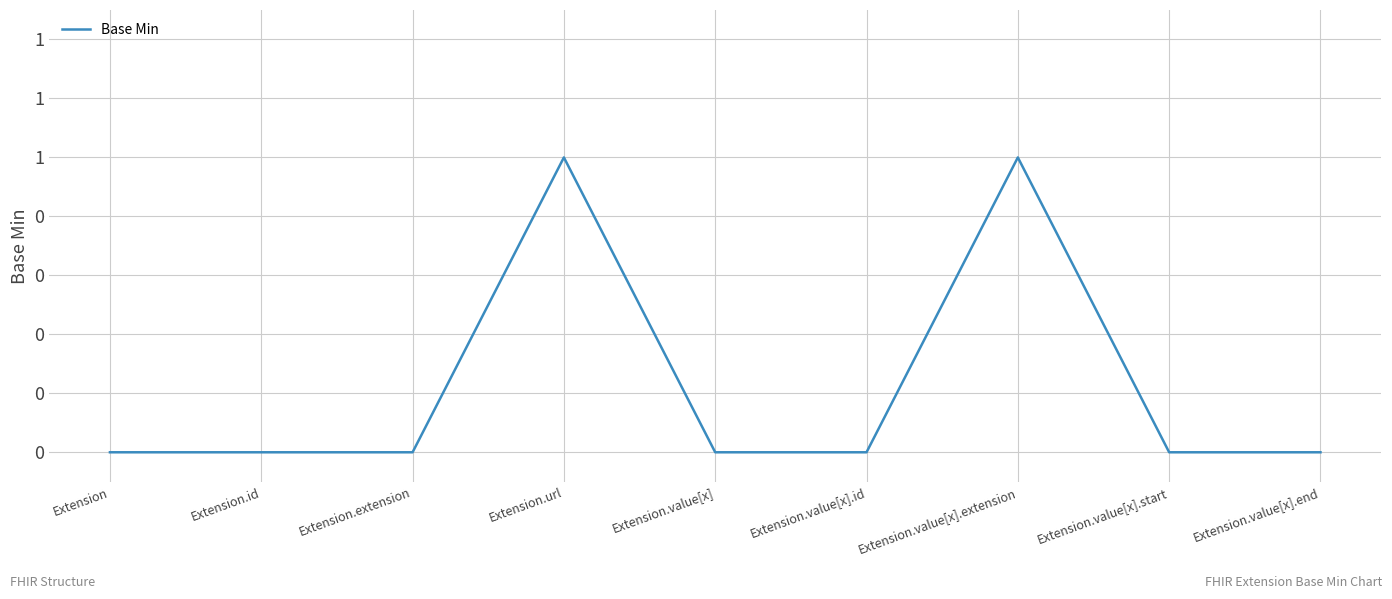

Reading right to left, list all the values displayed in this chart.

Extension.value[x].end=0	Extension.value[x].start=0	Extension.value[x].extension=1	Extension.value[x].id=0	Extension.value[x]=0	Extension.url=1	Extension.extension=0	Extension.id=0	Extension=0